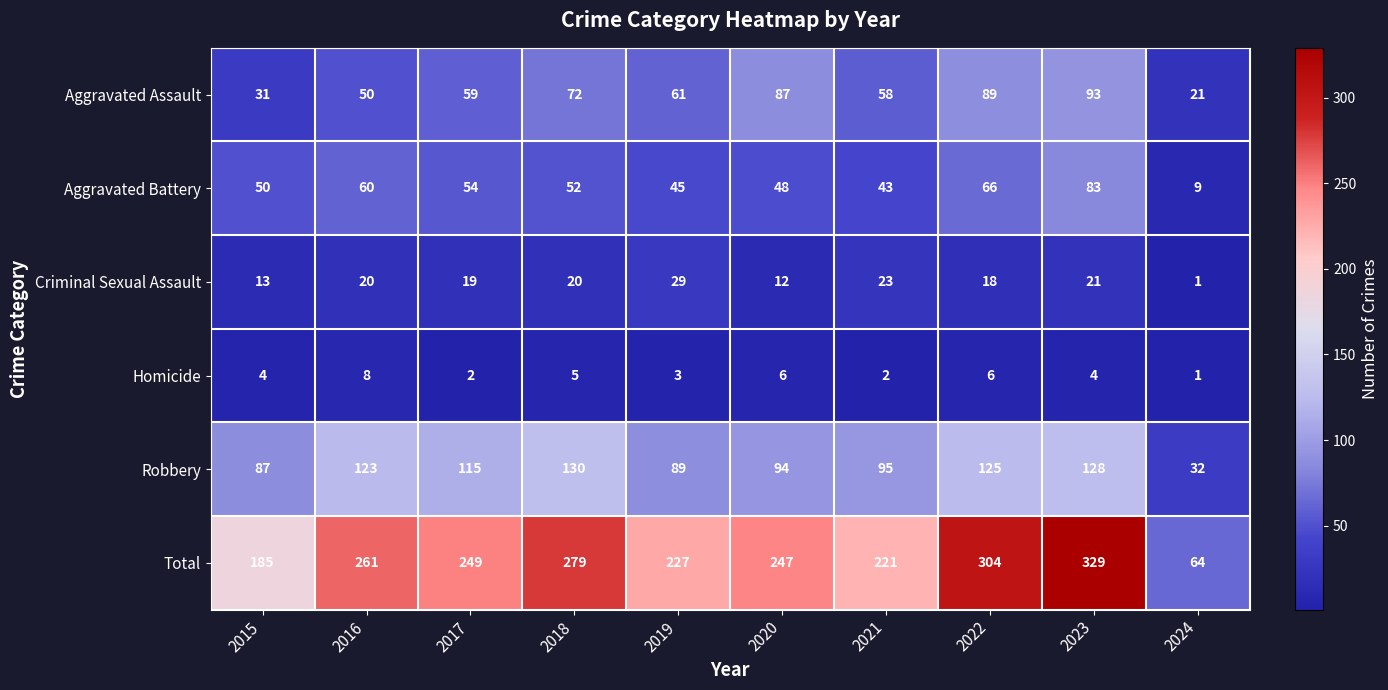

What is the difference between the Criminal Sexual Assault values at 2016 and 2019?

9